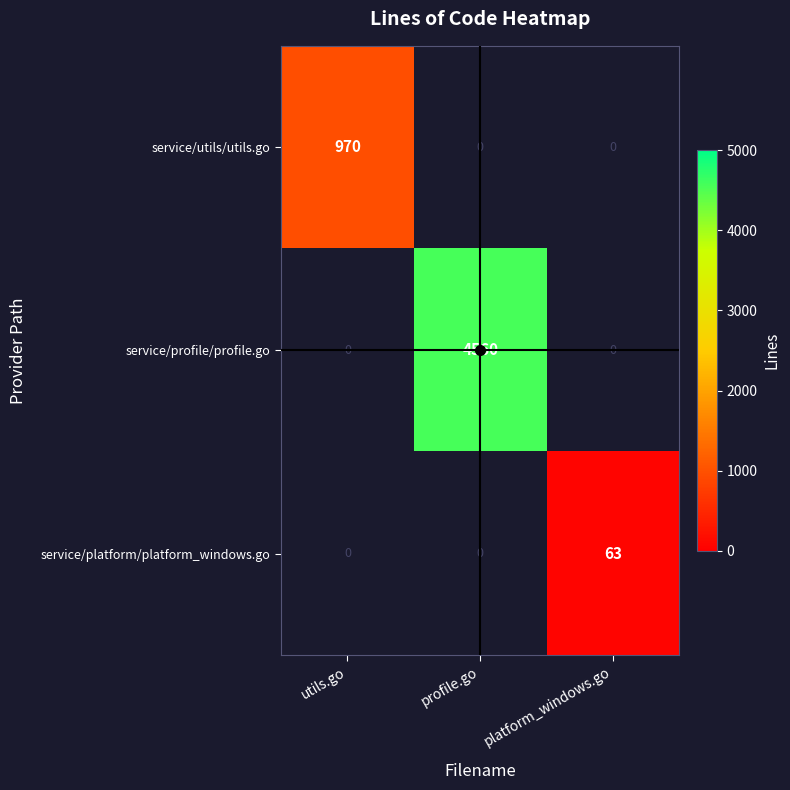

True or false: service/platform/platform_windows.go has a value of 44 at platform_windows.go.

False